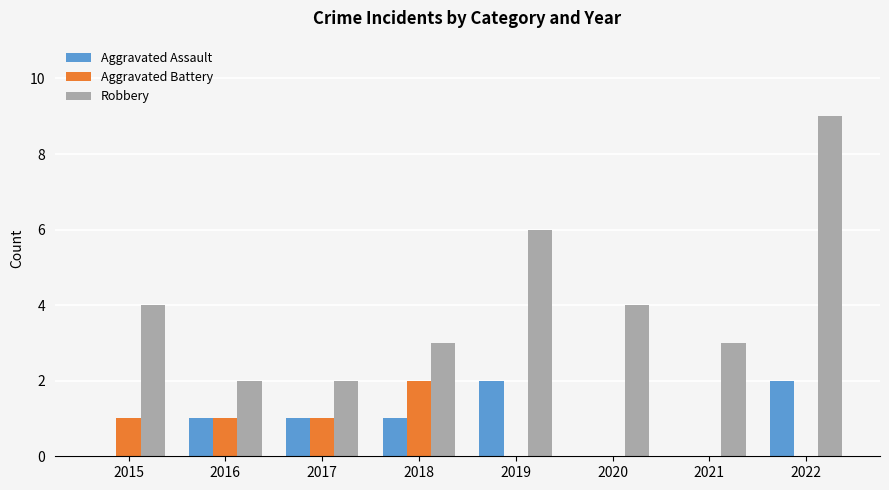

What value does the Robbery series have at 2022?

9